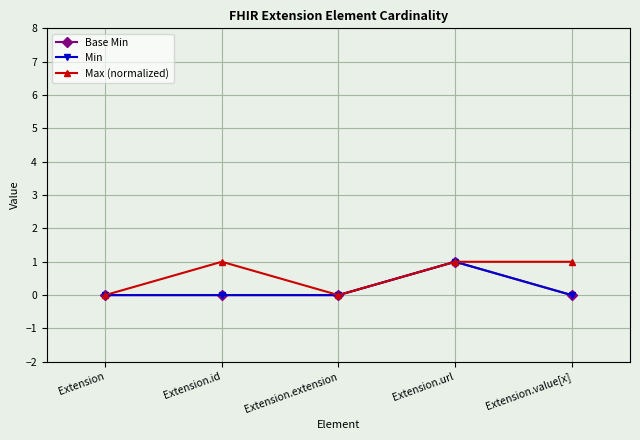

Is this an area chart (filled region under the line)?

No